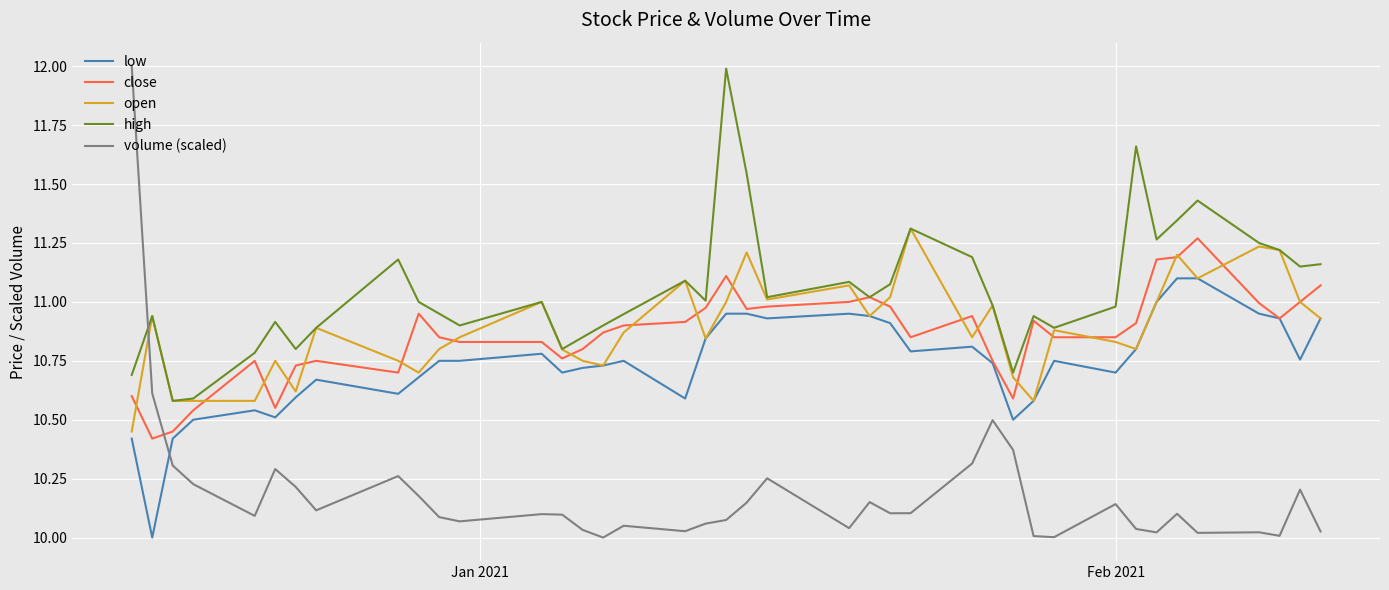

Which series has the largest total across all categories?

high